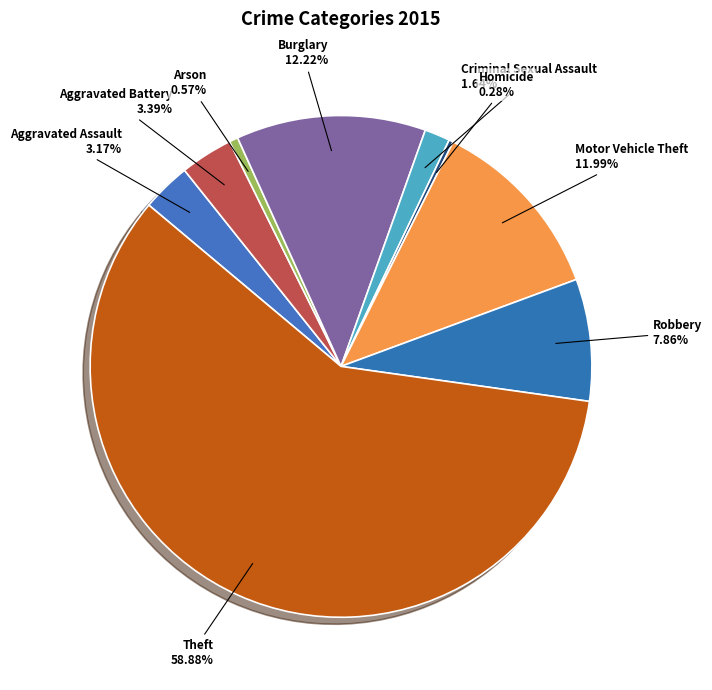

Does any single category account for the majority?

Yes